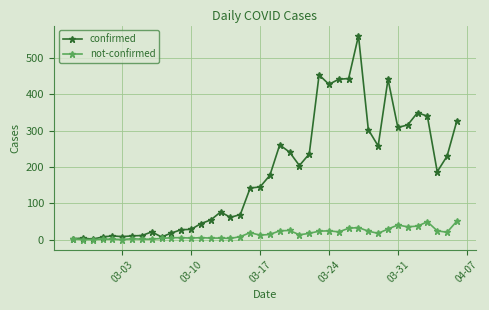

In confirmed, how many points are lower than both neighbors (excluding endpoints)?

9